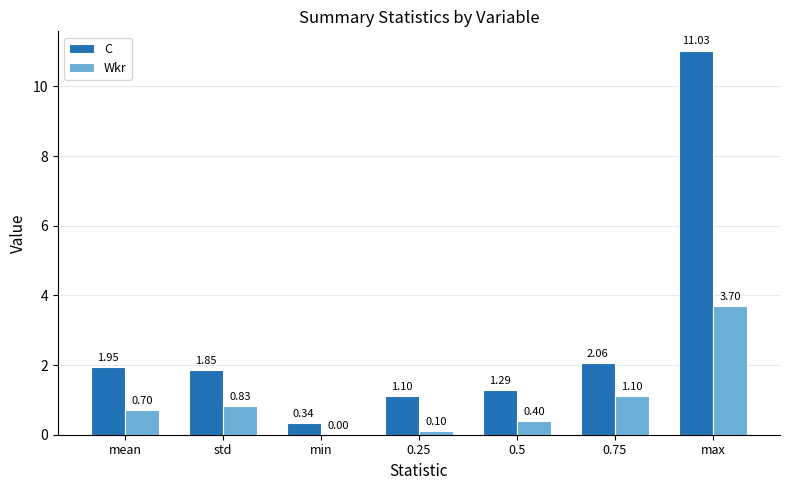

How many values in the C series exceed 1?

6